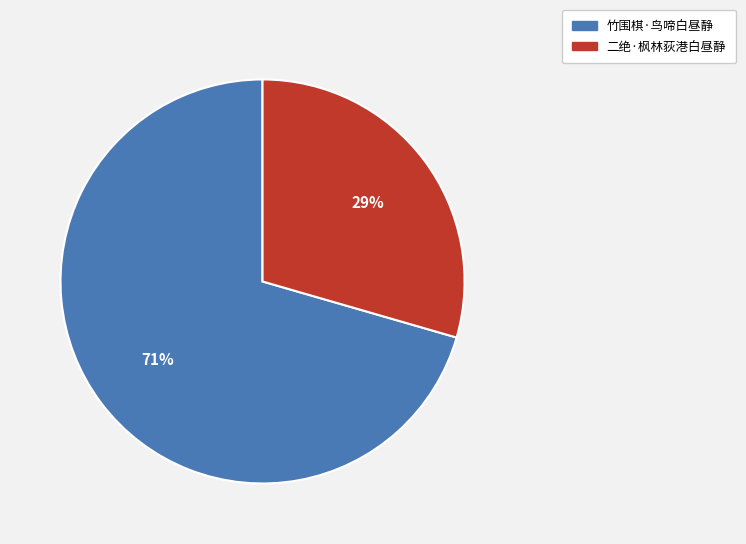

Count the number of slices in the pie.

2